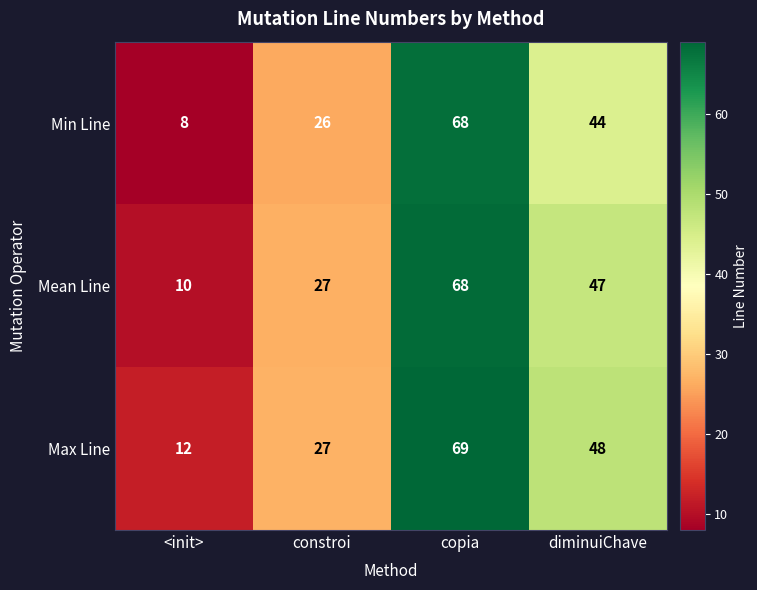

How many Max Line values are between 27 and 69?

3